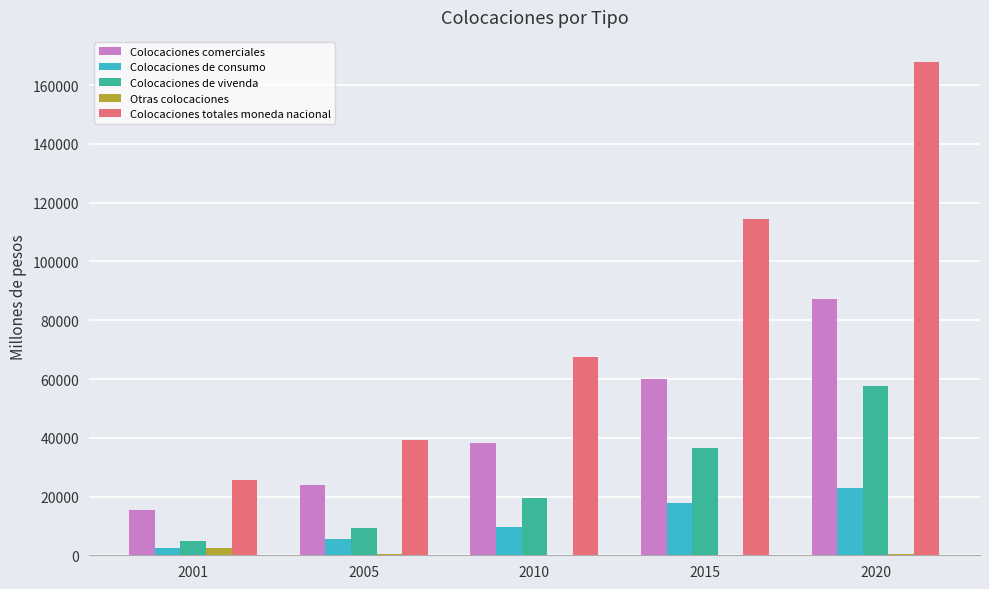

Read the Otras colocaciones value at 2020, to the nearest 50.

350